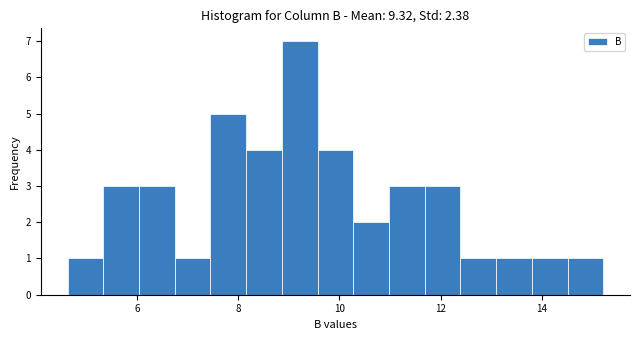

Around what value on the x-axis is the tallest bar? Give the approximate position of its centre, as read against the axis.

9.2